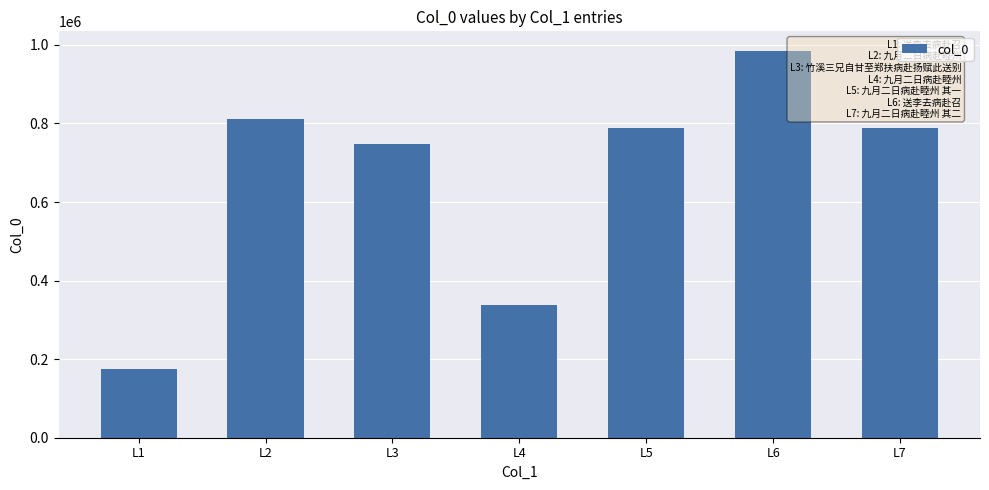

True or false: the data shows 338107 at L4.

True